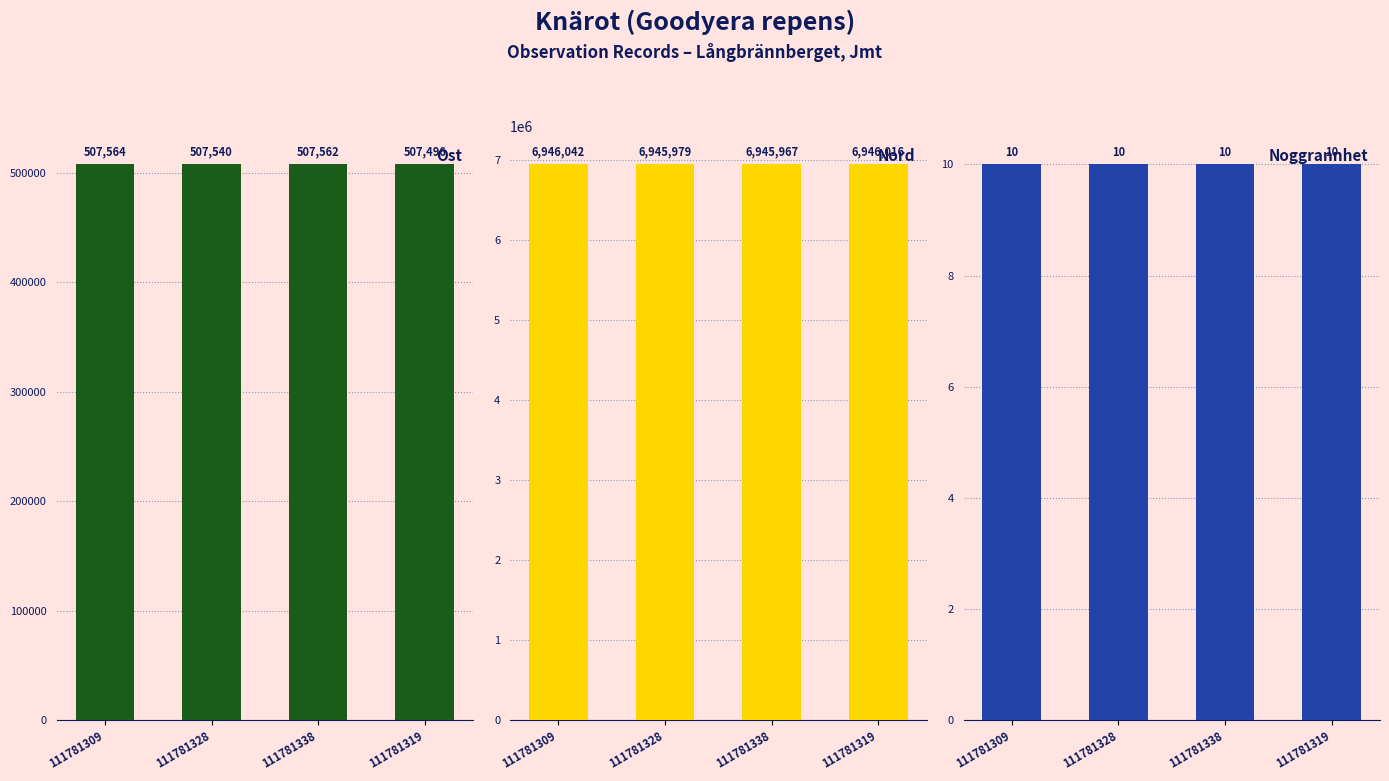

Which label corresponds to the largest value in the chart?

111781309